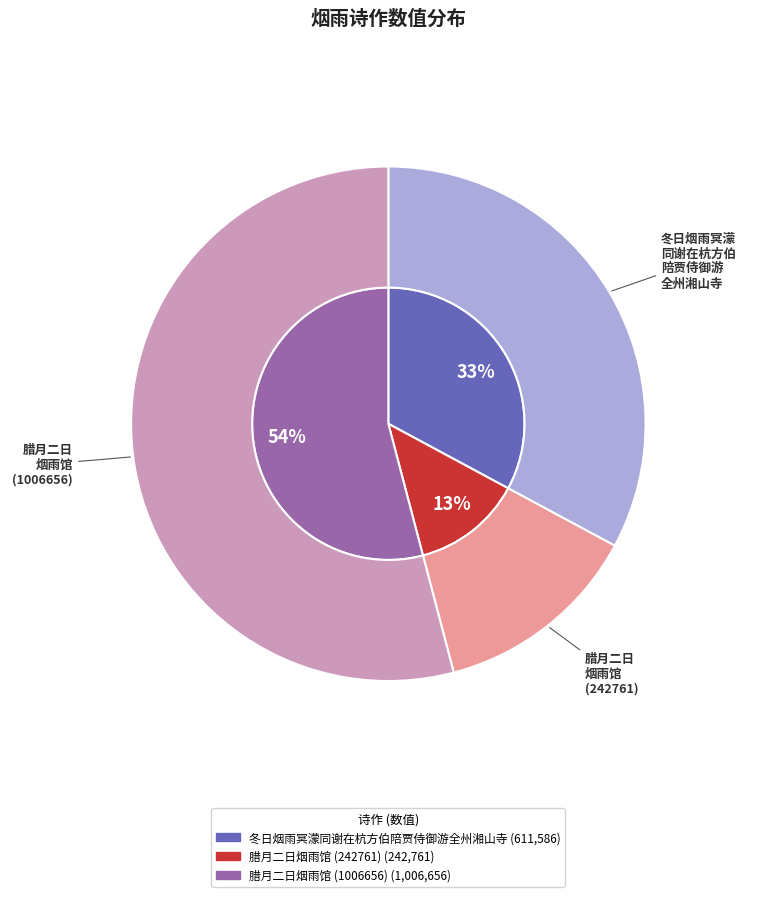

What is the largest slice in the pie chart?

腊月二日烟雨馆 (1006656)